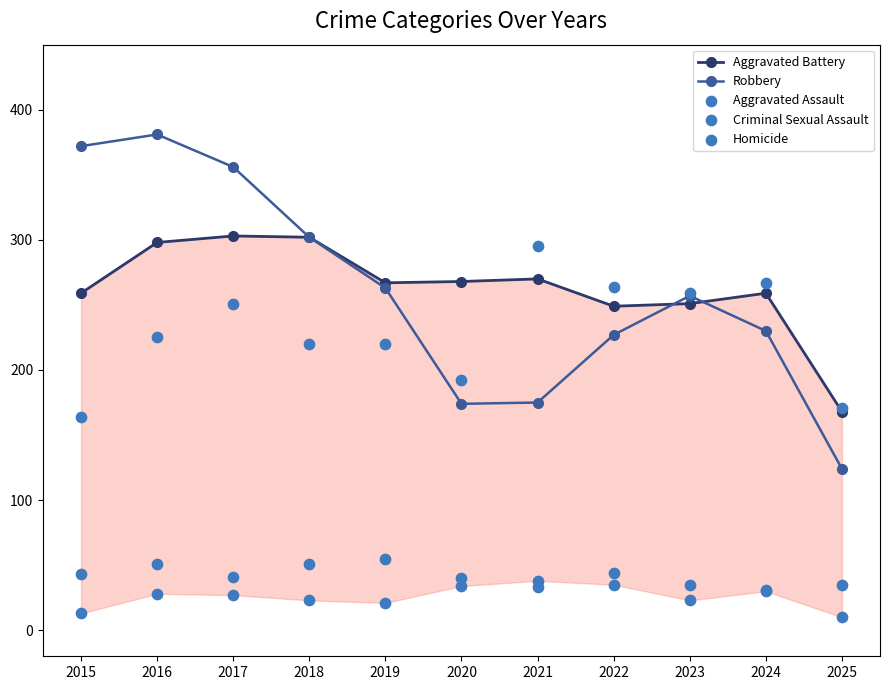

Which series contains the highest Y value?

Robbery